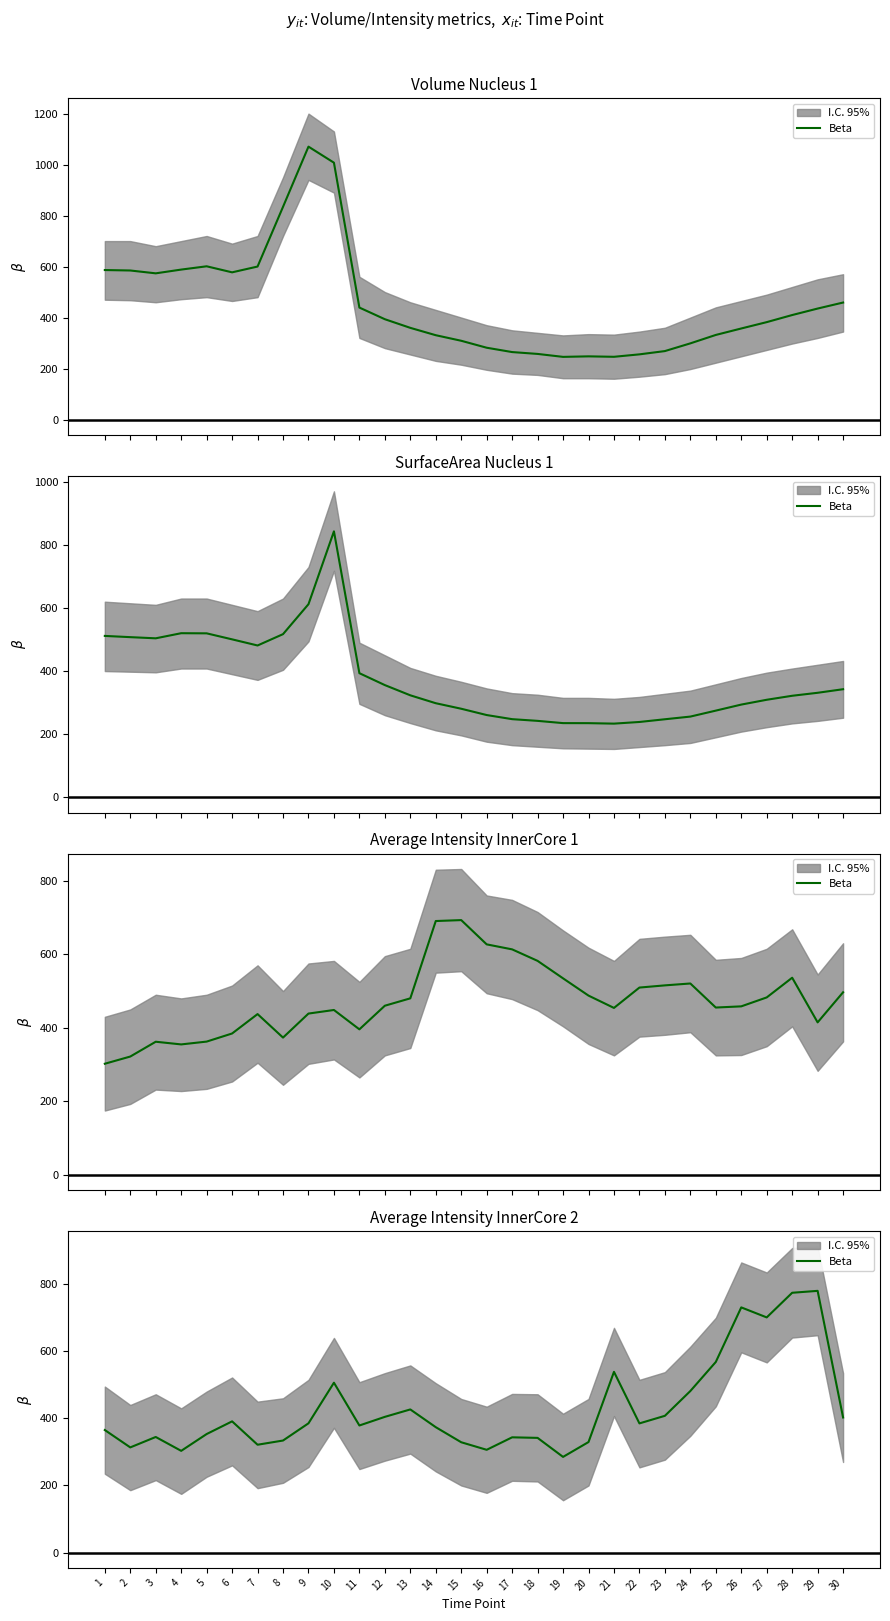

Approximately how many times larger is the value at 30 compared to 10?

0.8